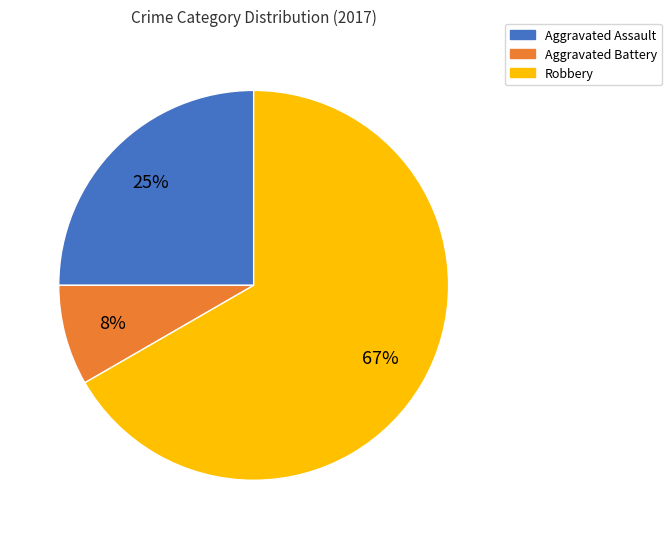

To the nearest percent, what portion does Aggravated Battery represent?

8%